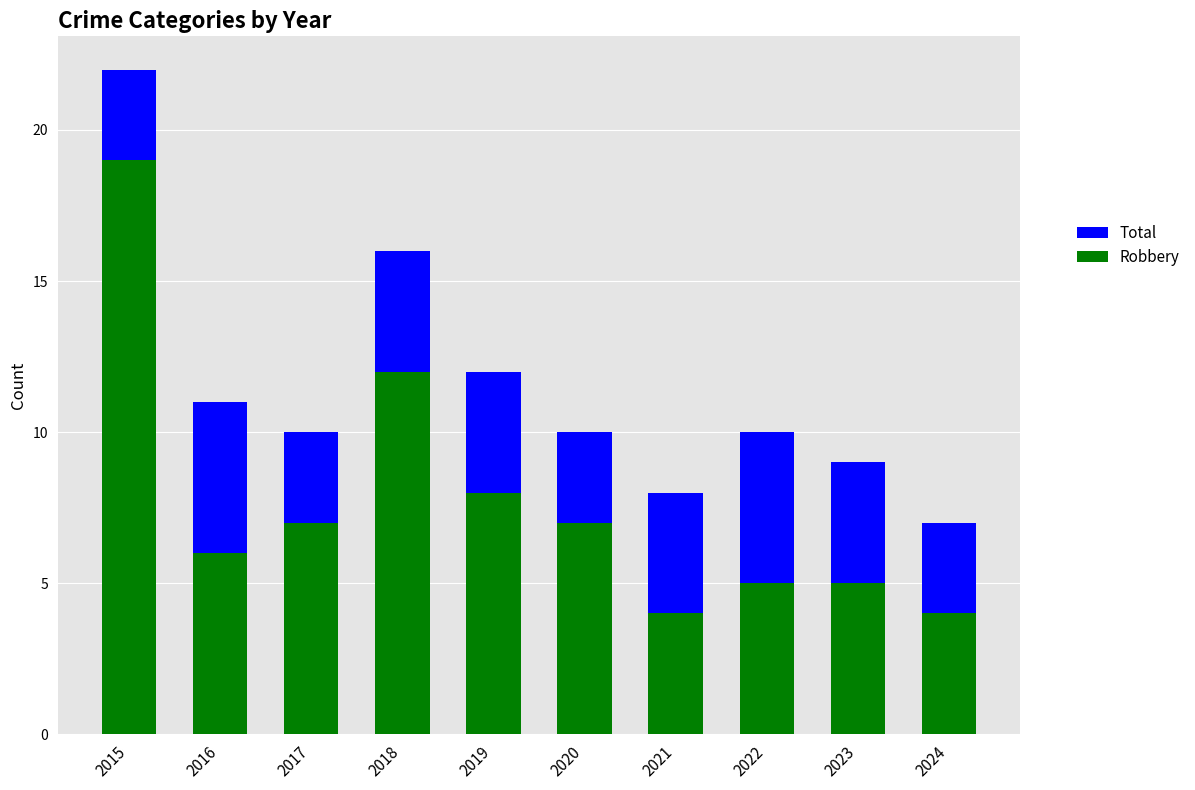

Reading left to right, transcribe all the data shown in this chart.

Total: 22	11	10	16	12	10	8	10	9	7
Robbery: 19	6	7	12	8	7	4	5	5	4